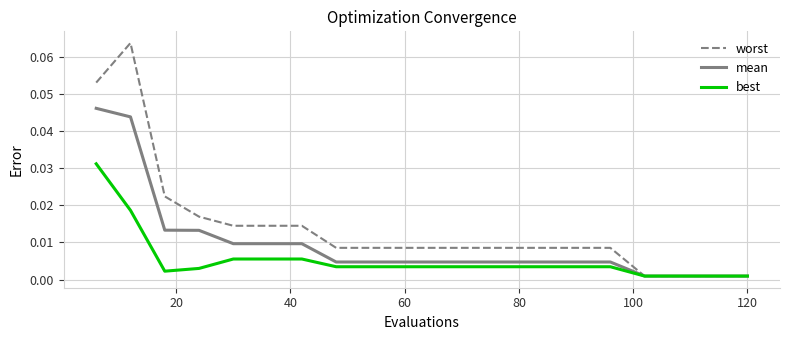

Rank the series by their maximum value, from highest to lowest.

worst, mean, best